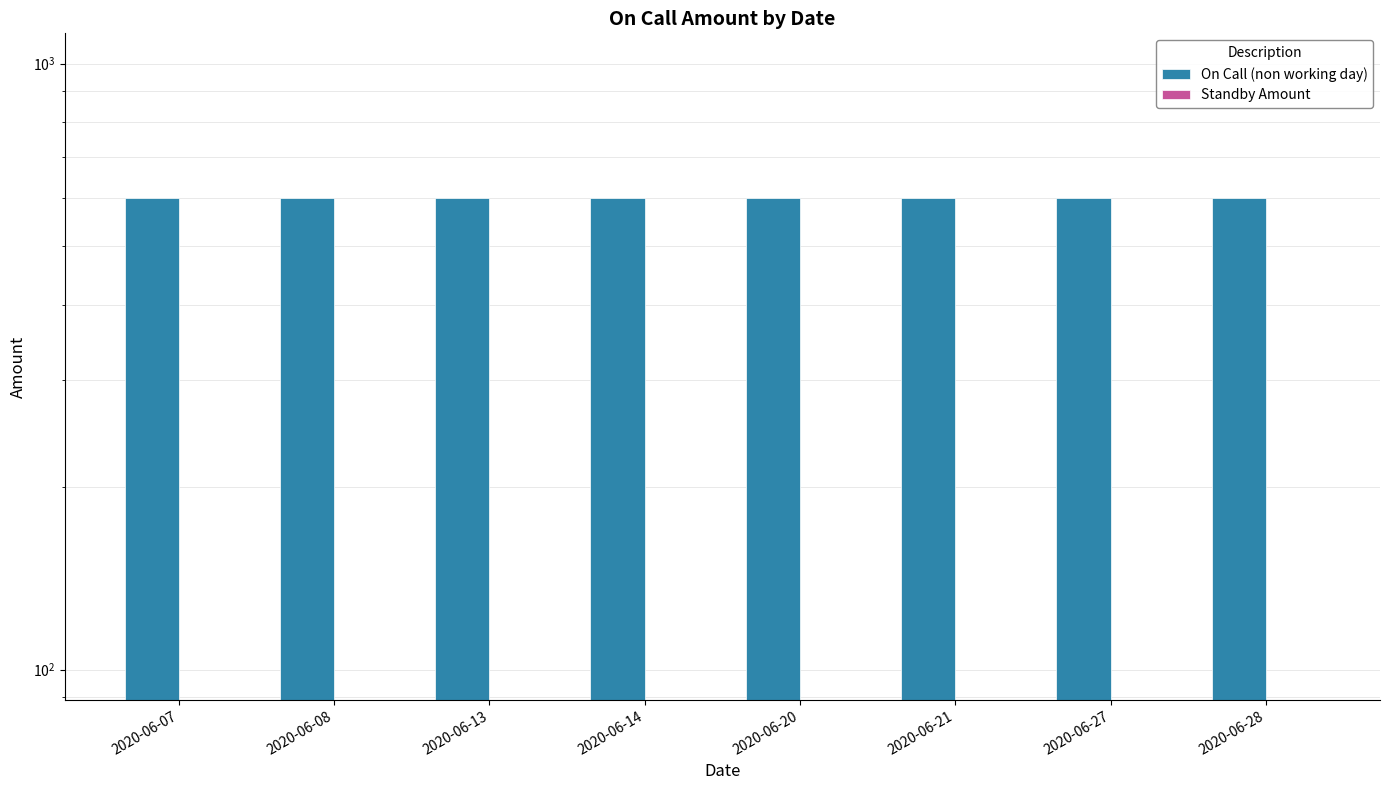

How many groups of bars are there?

8